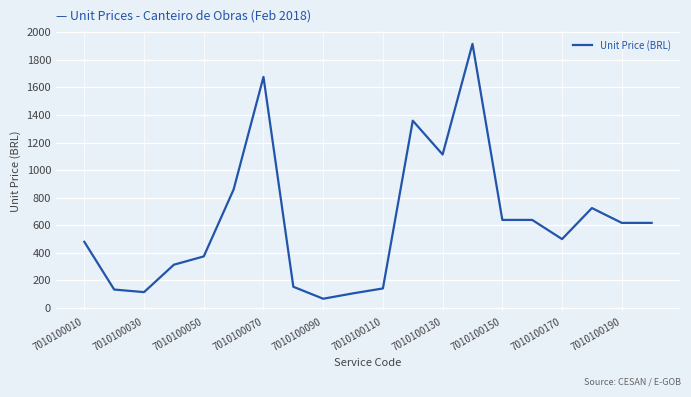

What is the difference between the maximum and minimum values?

1852.9